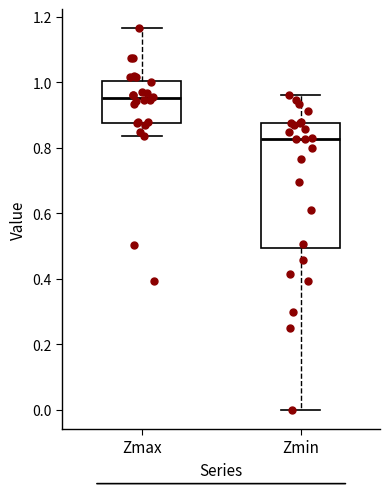

Where is the lower edge of the box for Zmin on the y-axis? The values are not printed on the chart, so give them approximately, as read against the axis.

0.50